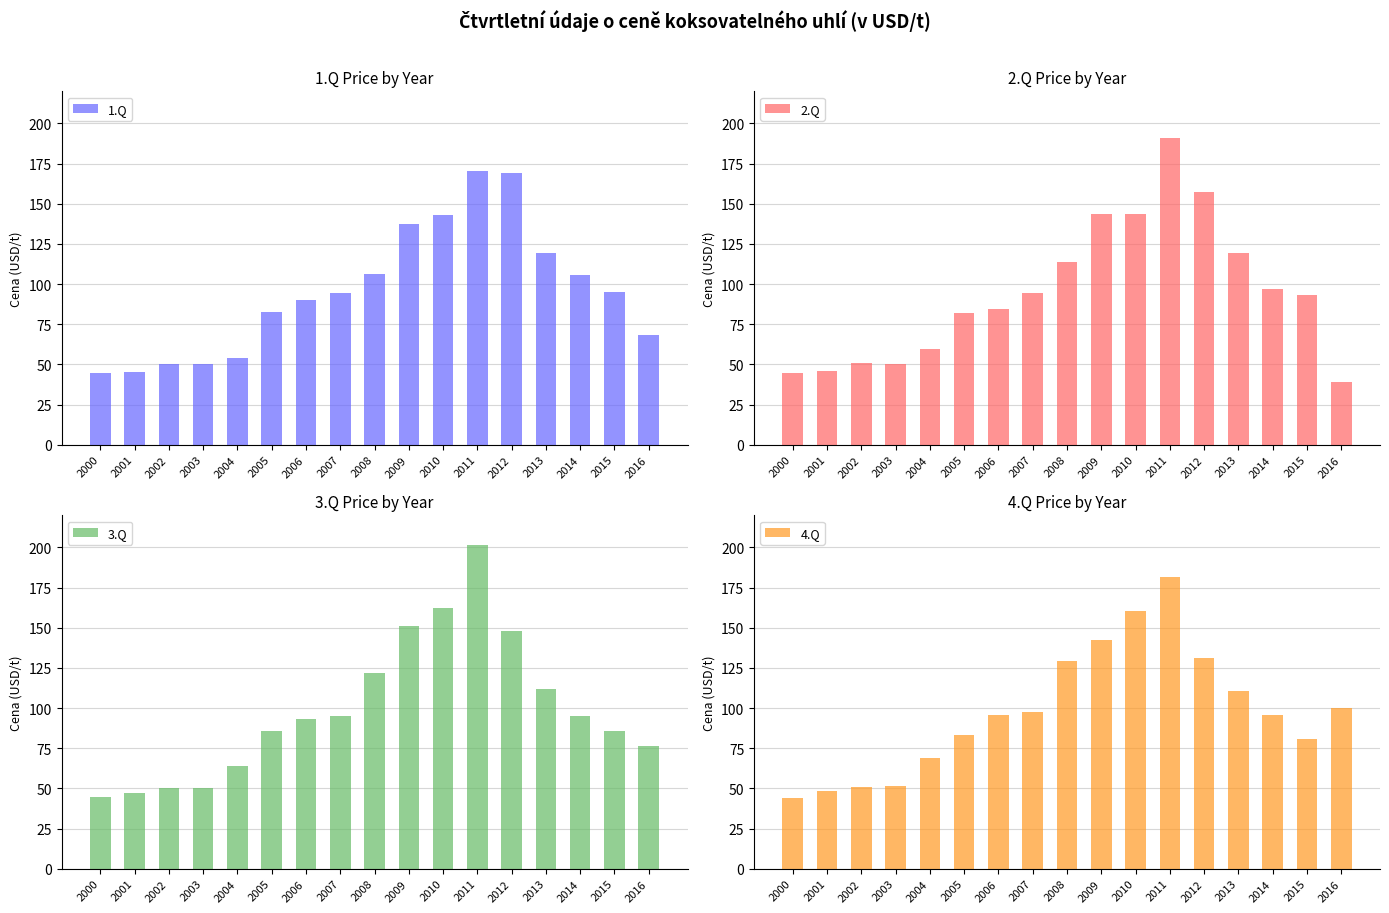

What is the value of the 3.Q bar at the 15th from the left?

95.0